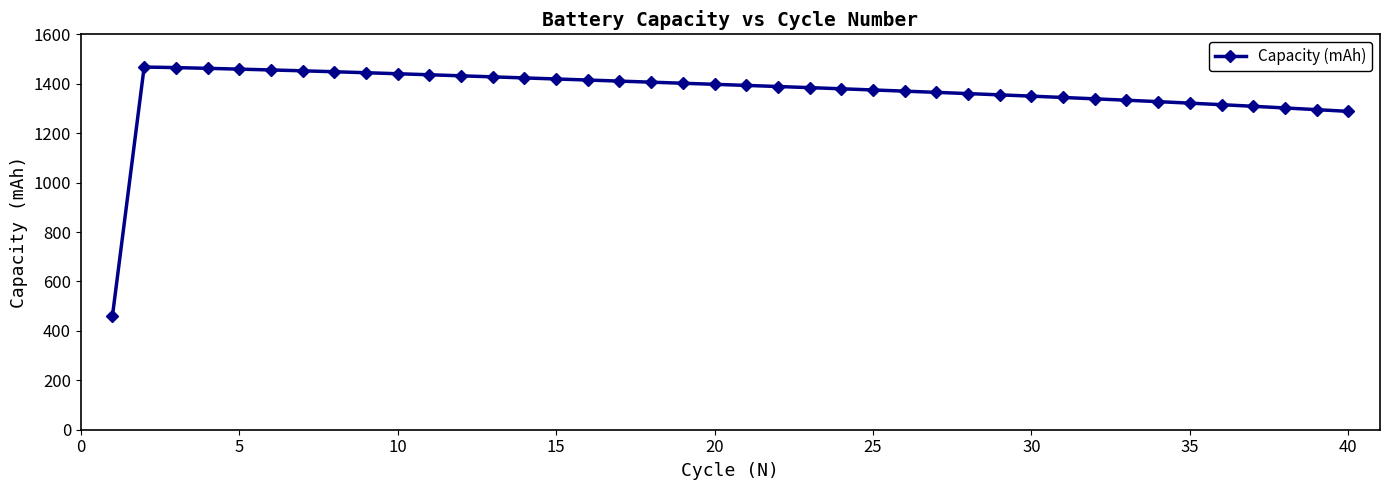

What is the difference between the maximum and minimum values?

1006.6